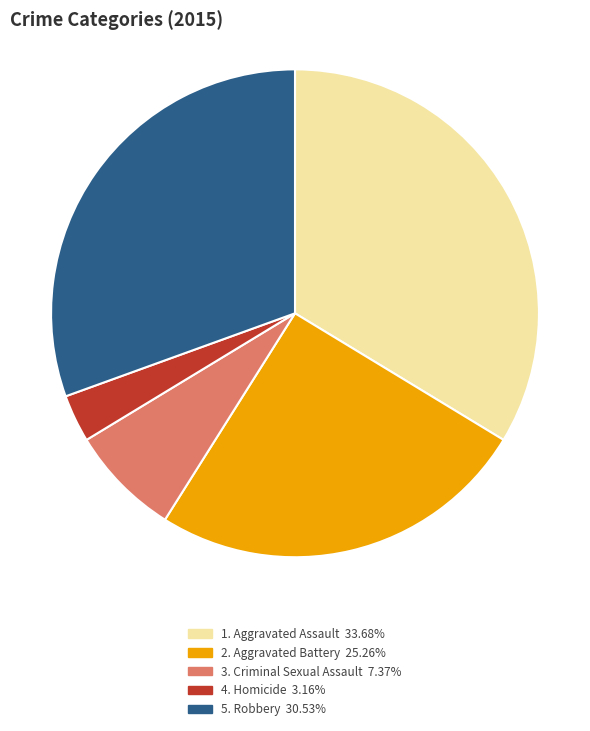

Is there a majority slice in this chart?

No